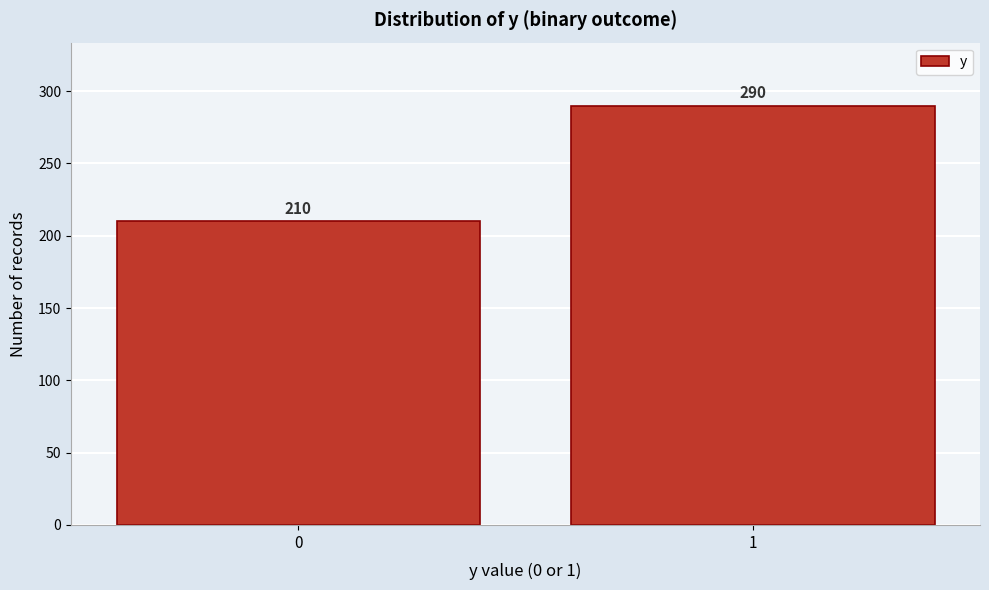

Reading left to right, transcribe all the data shown in this chart.

0=210	1=290